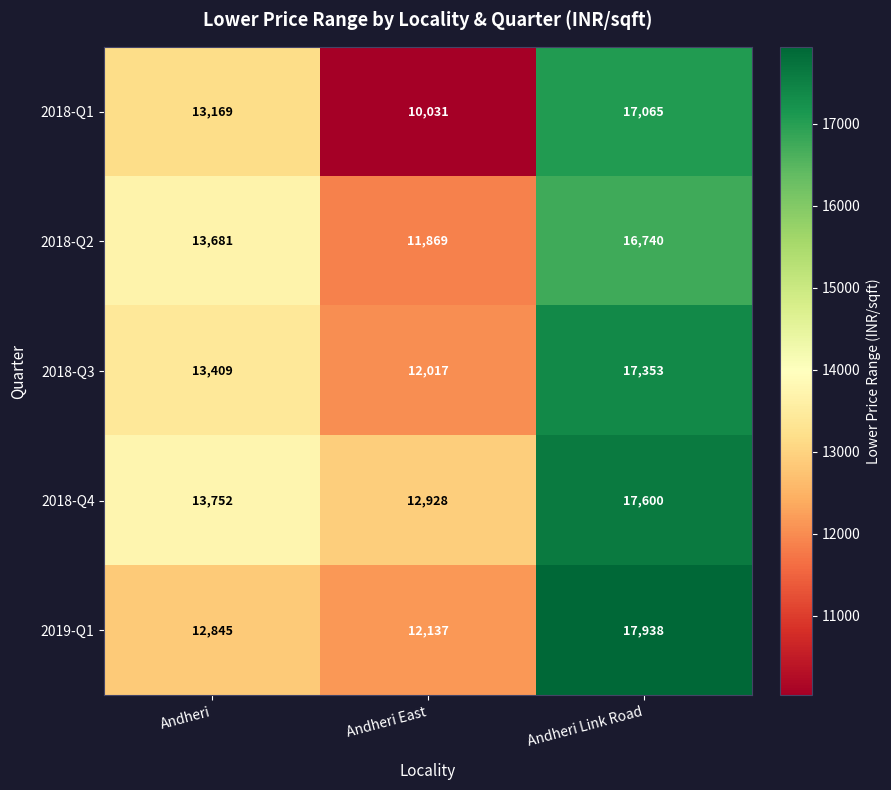

What is the sum of the 2018-Q1 values at Andheri and Andheri Link Road?

30234